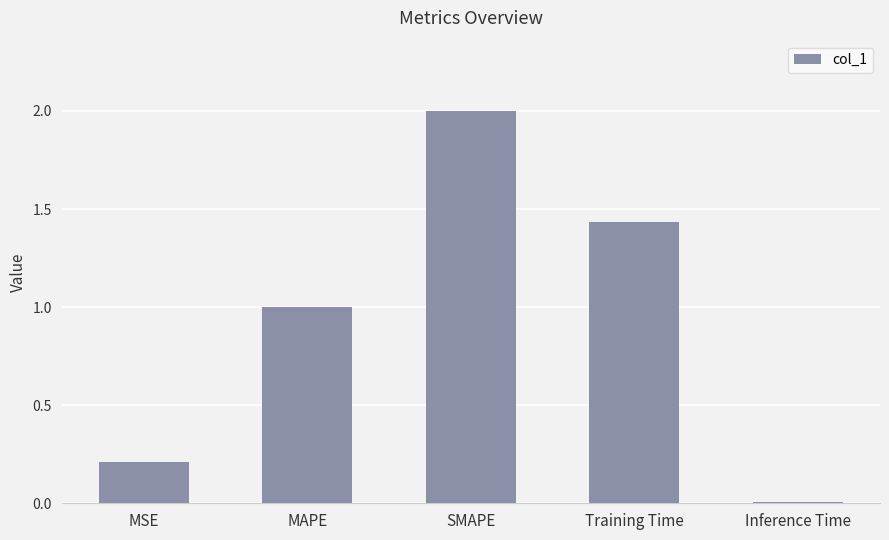

The value at MSE is 0.2. True or false?

True